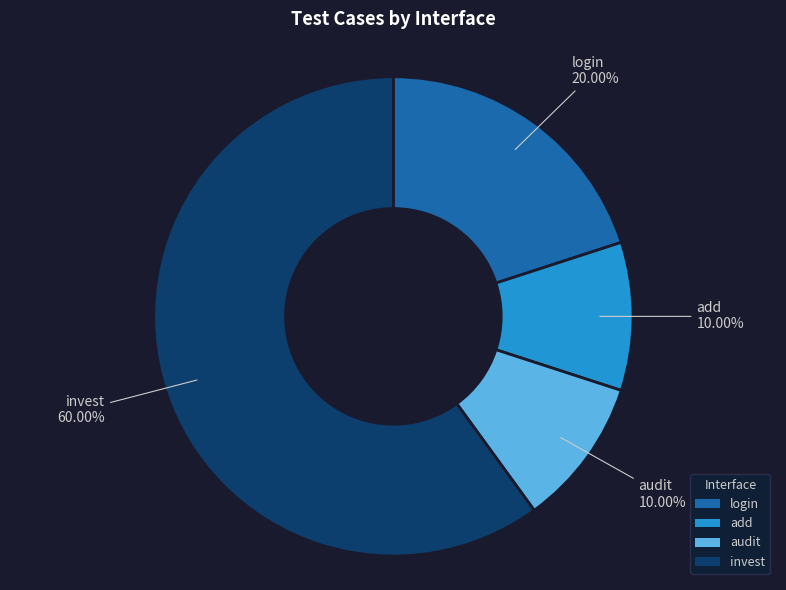

Between add and login, which is larger?

login